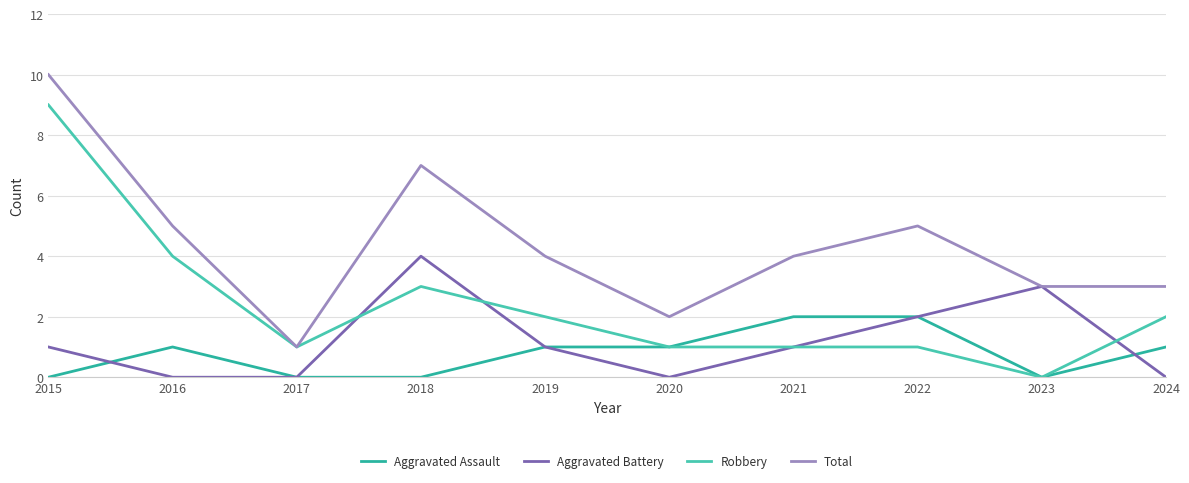

Which category has the highest value across all series?

2015